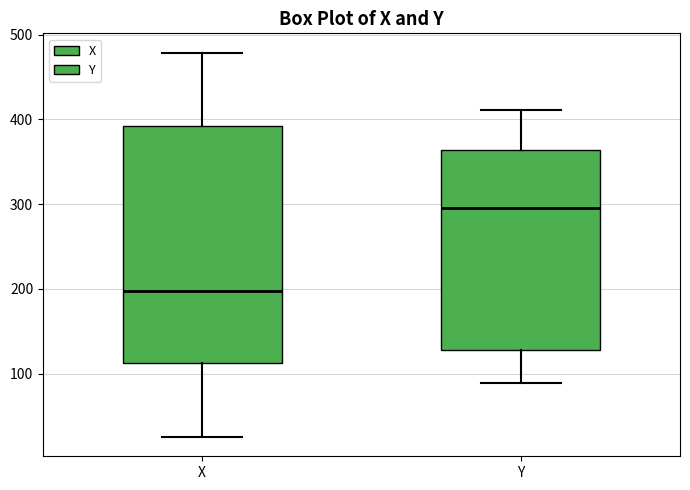

Reading left to right, transcribe this box plot: for each box, give where its median line is, the range the box spans, and where its two whiskers end, as read against the y-axis. The values are not printed on the chart, so give them approximately, as read against the axis.

X: median 200, box 110 to 390, whiskers 30 to 480
Y: median 300, box 130 to 360, whiskers 90 to 410